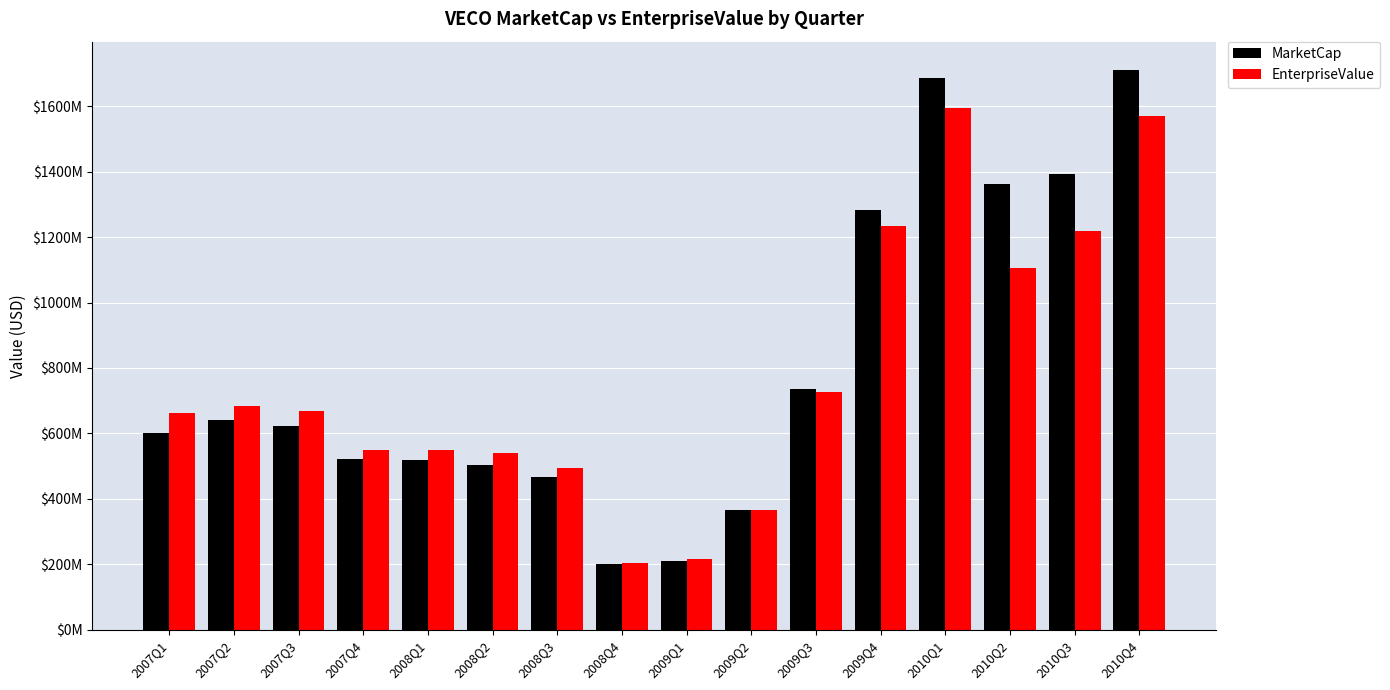

Does the chart contain stacked bars?

No